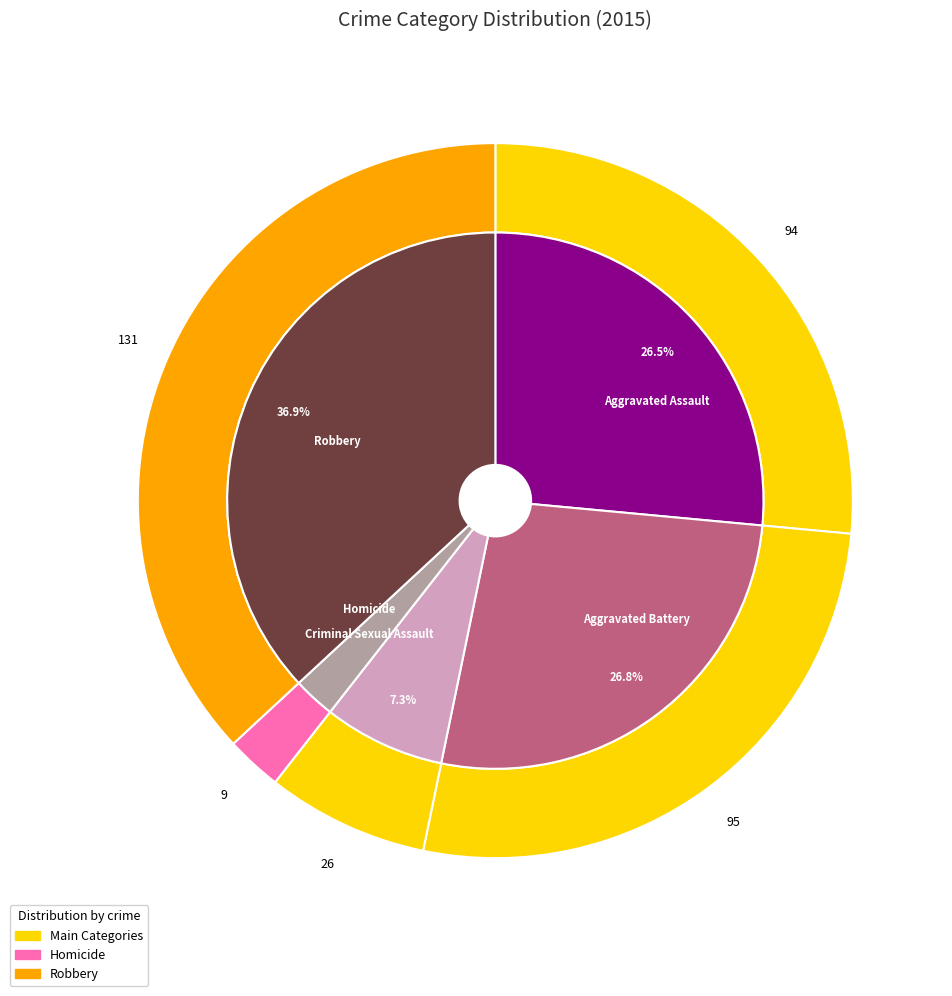

To the nearest percent, what is the difference between the Aggravated Assault and Robbery slice percentages?

10%